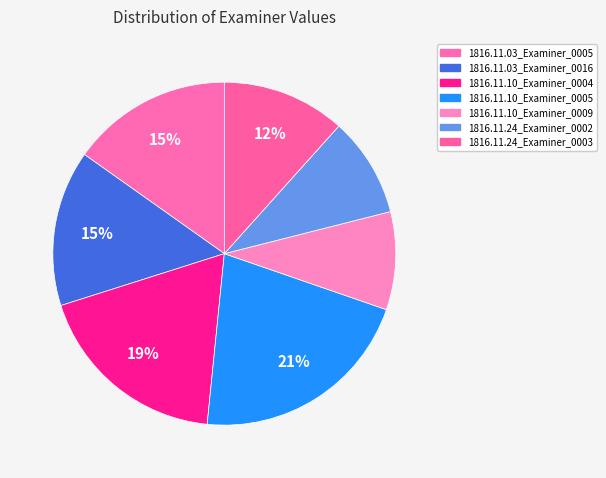

To the nearest percent, what portion does 1816.11.03_Examiner_0005 represent?

15%